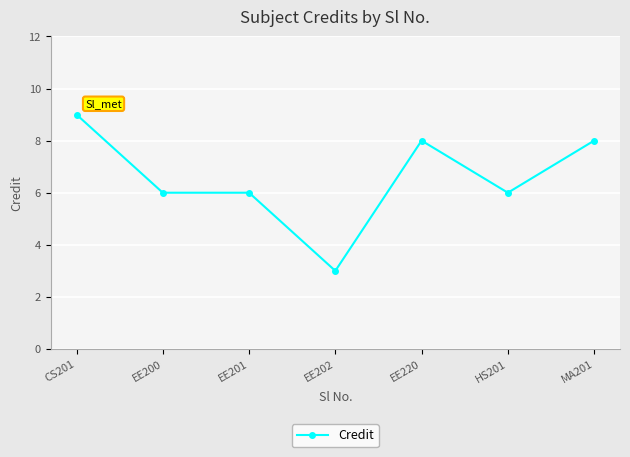

How many categories are shown in the chart?

7